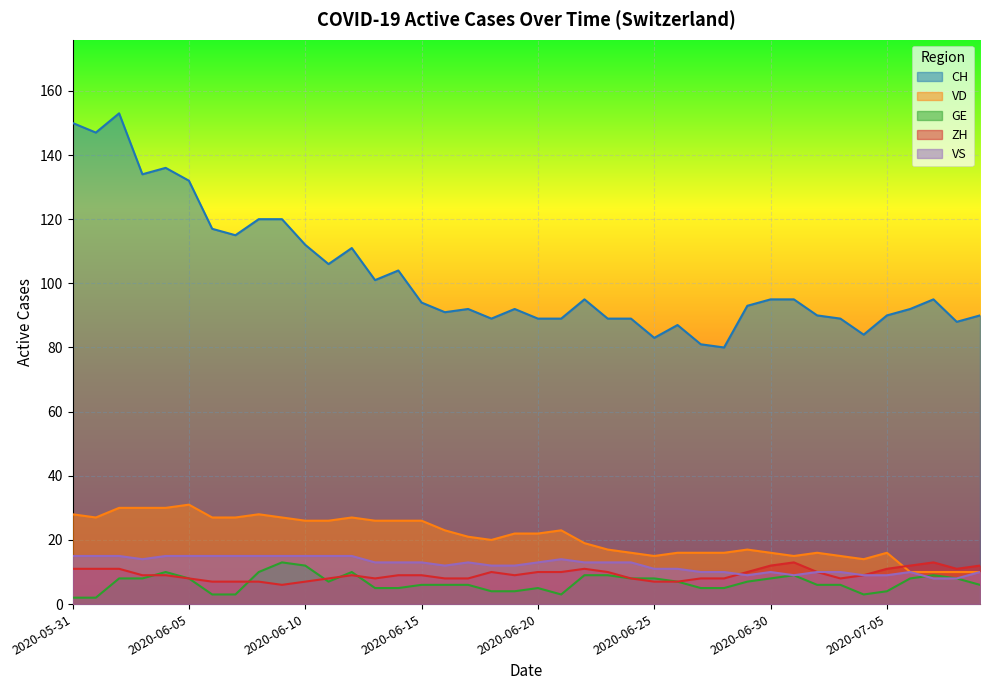

Rank the categories by ZH value from highest to lowest.

2020-07-01, 2020-07-07, 2020-06-30, 2020-07-06, 2020-07-09, 2020-05-31, 2020-06-01, 2020-06-02, 2020-06-22, 2020-07-05, 2020-07-08, 2020-06-18, 2020-06-20, 2020-06-21, 2020-06-23, 2020-06-29, 2020-07-02, 2020-06-03, 2020-06-04, 2020-06-12, 2020-06-14, 2020-06-15, 2020-06-19, 2020-07-04, 2020-06-05, 2020-06-11, 2020-06-13, 2020-06-16, 2020-06-17, 2020-06-24, 2020-06-27, 2020-06-28, 2020-07-03, 2020-06-06, 2020-06-07, 2020-06-08, 2020-06-10, 2020-06-25, 2020-06-26, 2020-06-09